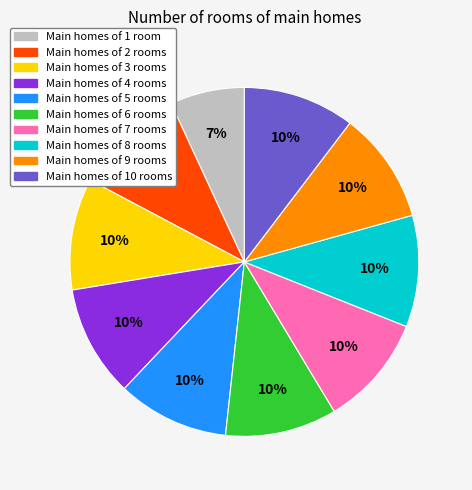

To the nearest percent, what is the average slice percentage?

10%